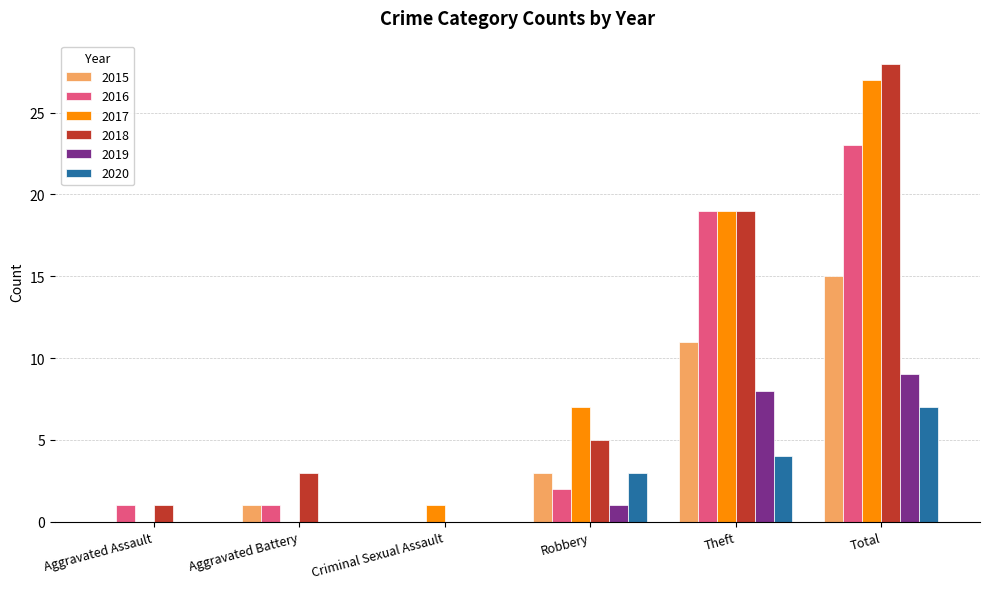

What is the sum of all 2016 values?

46